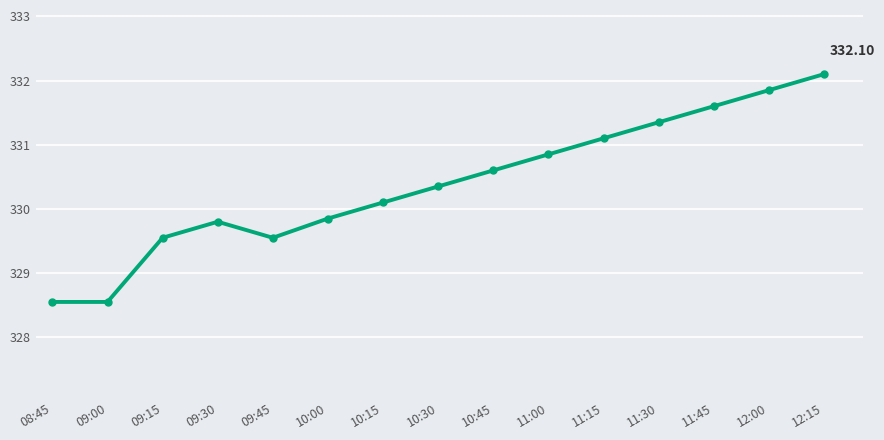

Between 09:00 and 12:15, which is larger?

12:15